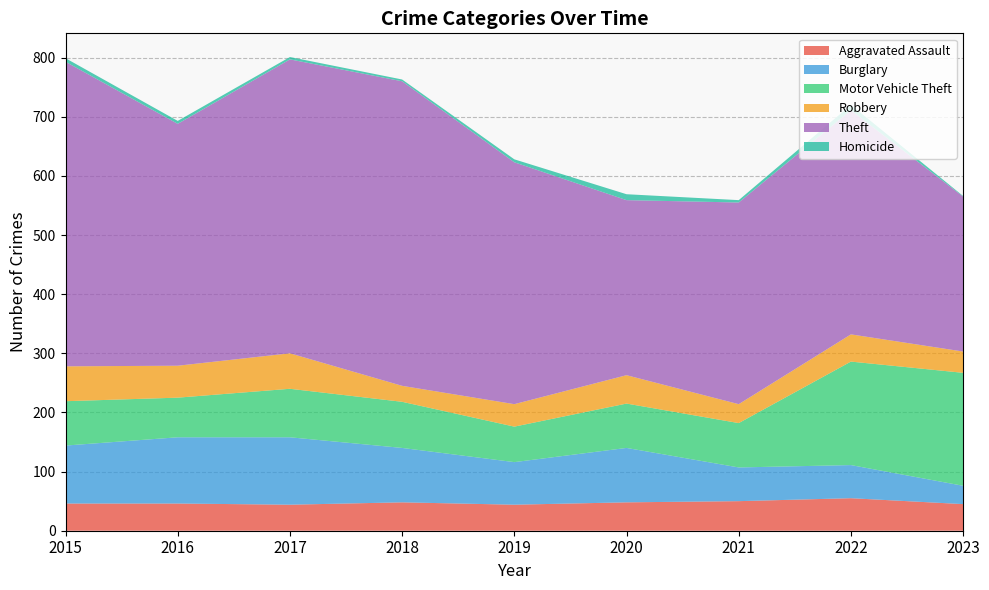

Reading left to right, extract all data points from this chart.

Aggravated Assault: 2015=46	2016=46	2017=44	2018=48	2019=44	2020=48	2021=50	2022=55	2023=45
Burglary: 2015=98	2016=112	2017=114	2018=92	2019=72	2020=92	2021=57	2022=56	2023=31
Motor Vehicle Theft: 2015=75	2016=67	2017=82	2018=78	2019=60	2020=75	2021=75	2022=175	2023=191
Robbery: 2015=59	2016=54	2017=60	2018=27	2019=38	2020=48	2021=32	2022=46	2023=36
Theft: 2015=515	2016=409	2017=497	2018=515	2019=409	2020=296	2021=341	2022=379	2023=262
Homicide: 2015=6	2016=5	2017=4	2018=3	2019=5	2020=10	2021=4	2022=9	2023=1